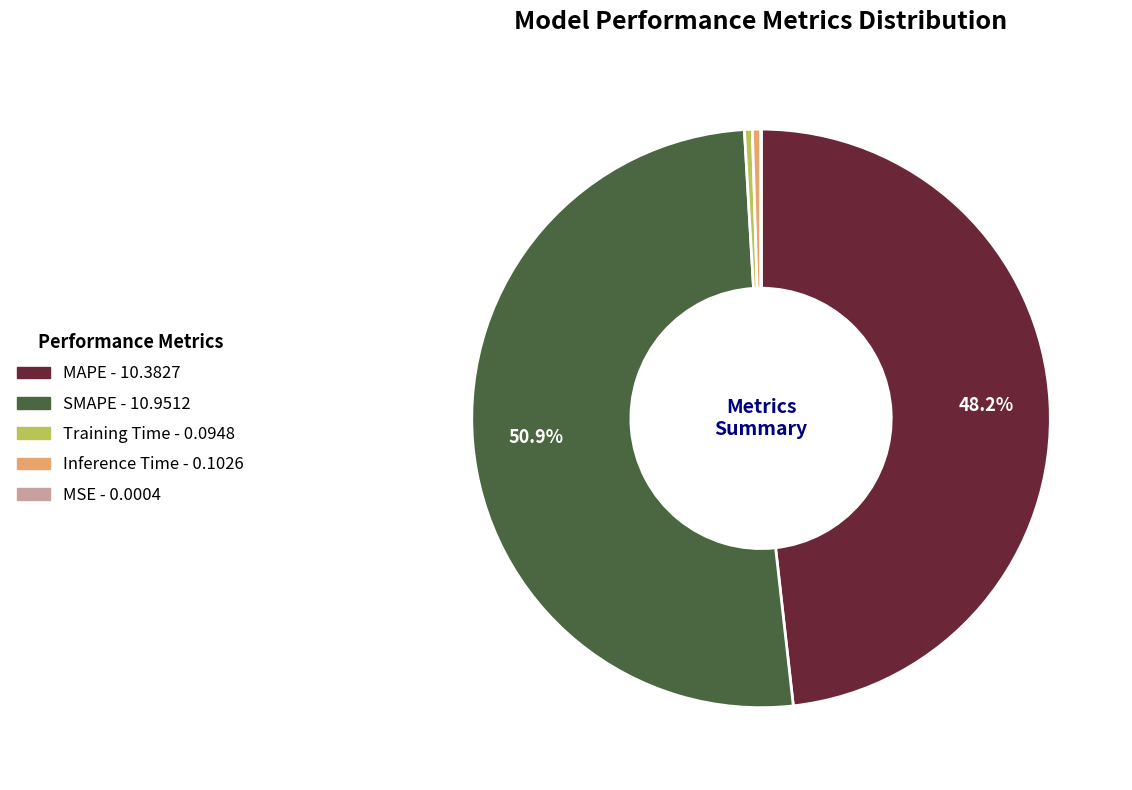

Does any single category account for the majority?

Yes